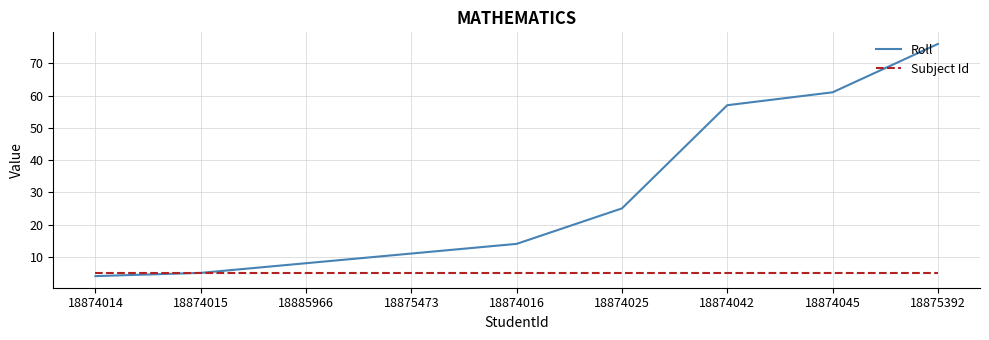

What position from the right is 18874045?

2